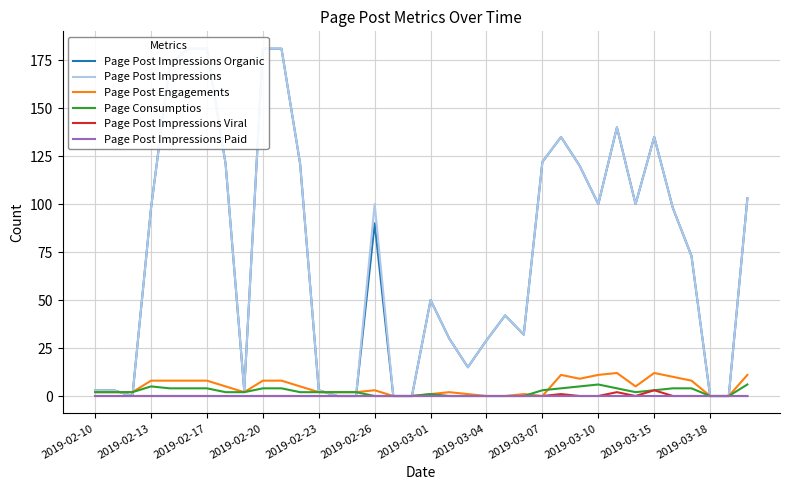

Which series has the largest total across all categories?

Page Post Impressions